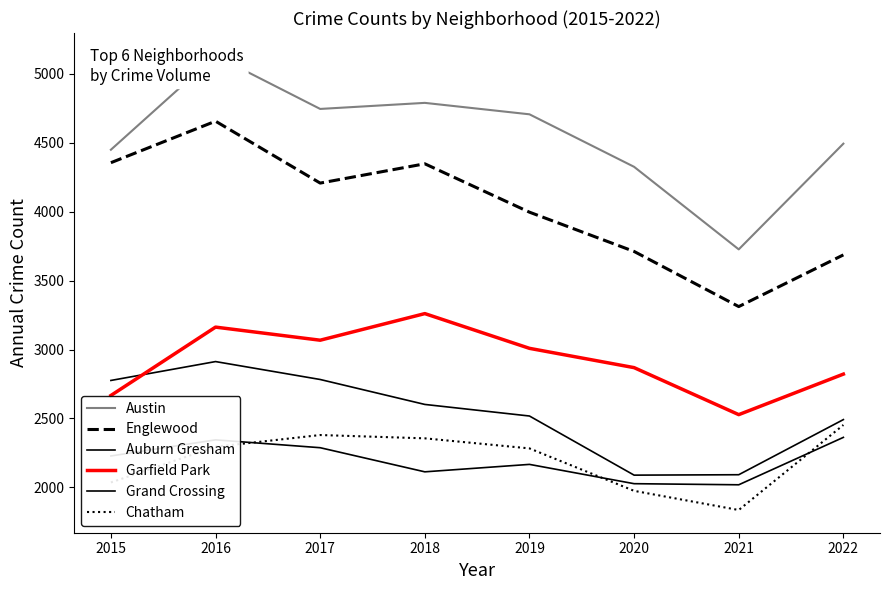

True or false: Auburn Gresham and Englewood cross at least once.

False